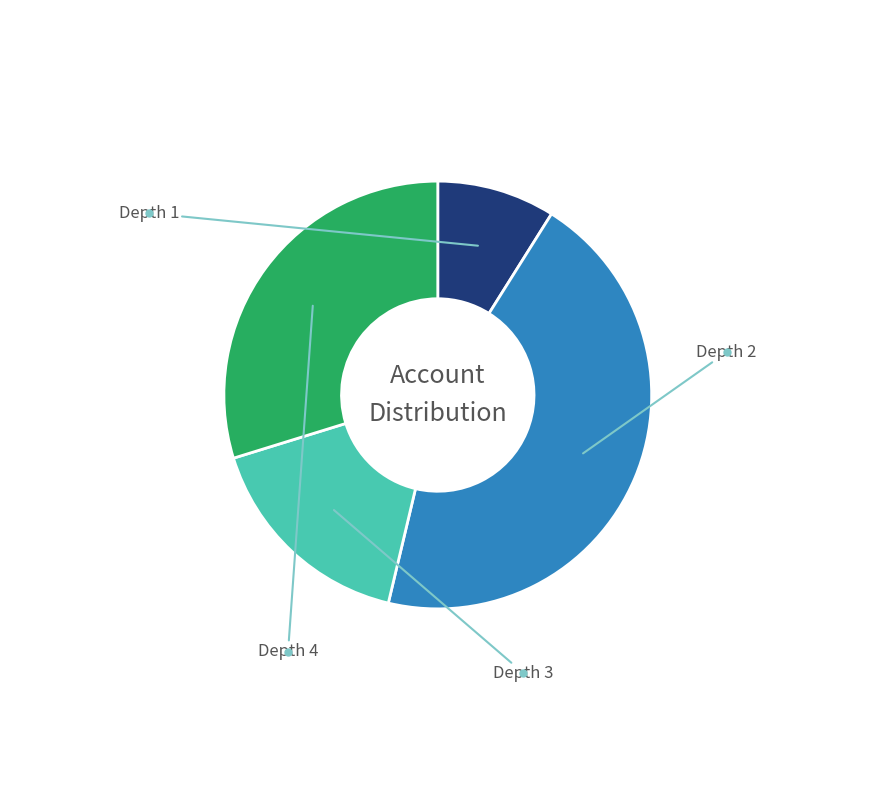

To the nearest percent, what portion does Depth 4 represent?

30%